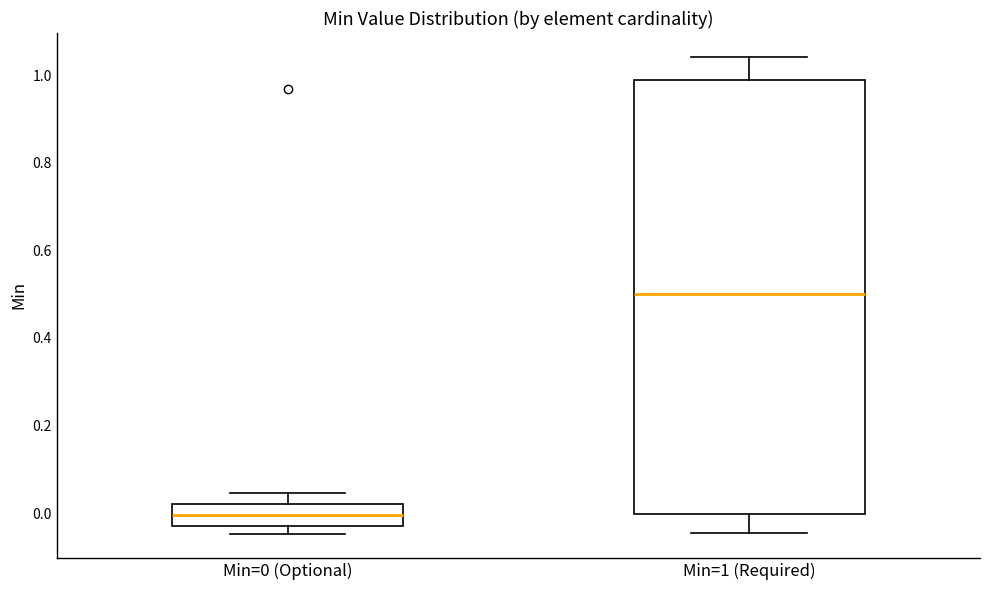

Which box is the tallest, from its lower edge to its upper edge?

Min=1 (Required)